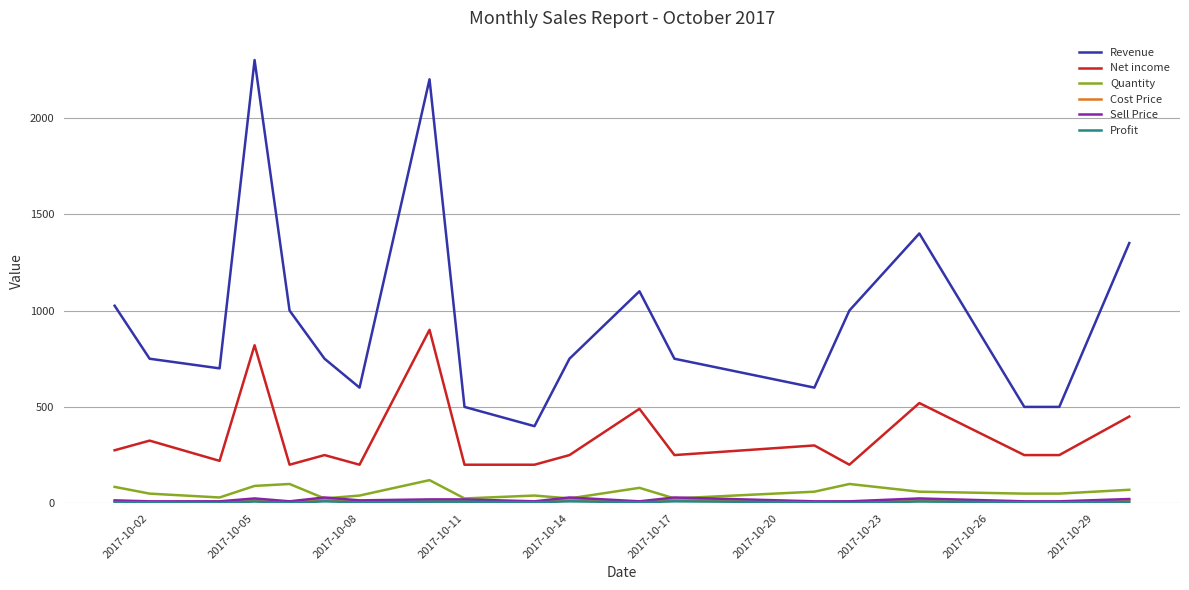

Which series has the largest range (max minus min)?

Revenue